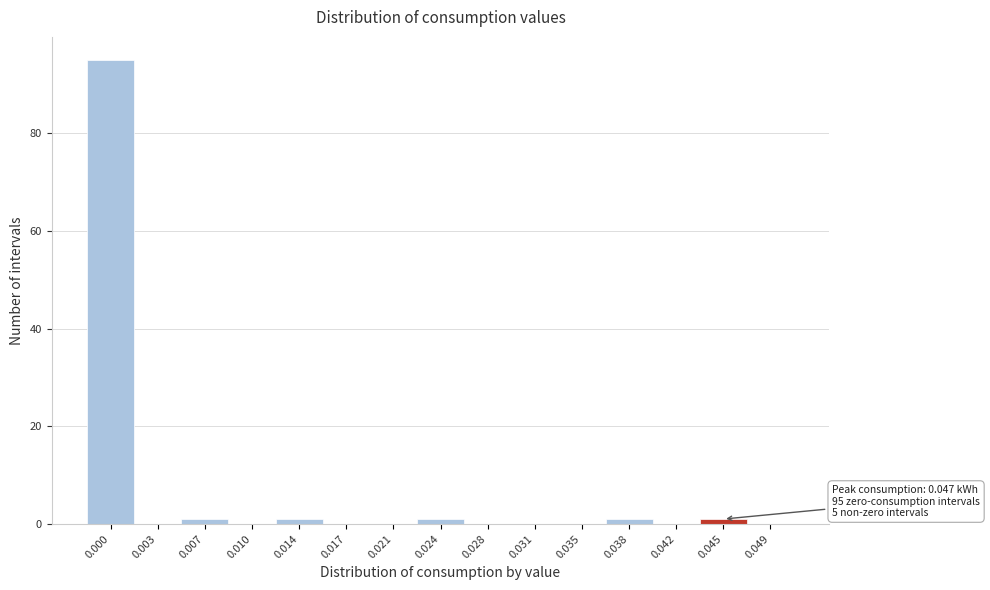

Reading left to right, transcribe all the data shown in this chart.

0.000=95	0.003=0	0.007=1	0.010=0	0.014=1	0.017=0	0.021=0	0.024=1	0.028=0	0.031=0	0.035=0	0.038=1	0.042=0	0.045=1	0.049=0